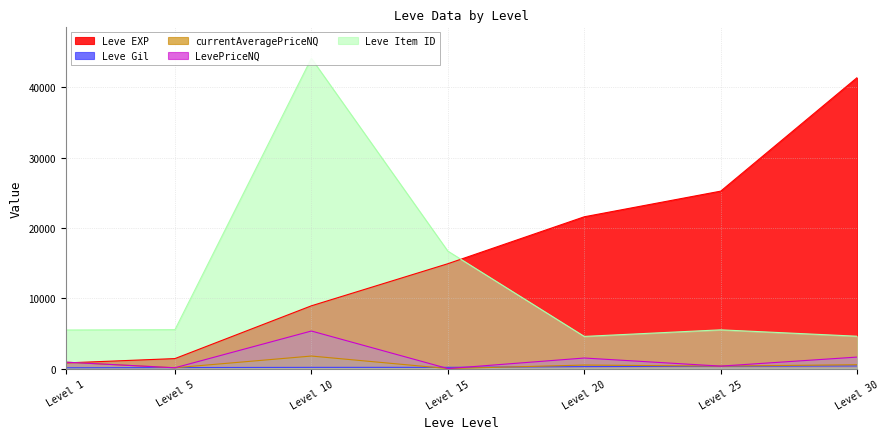

Count the number of data series in this chart.

5